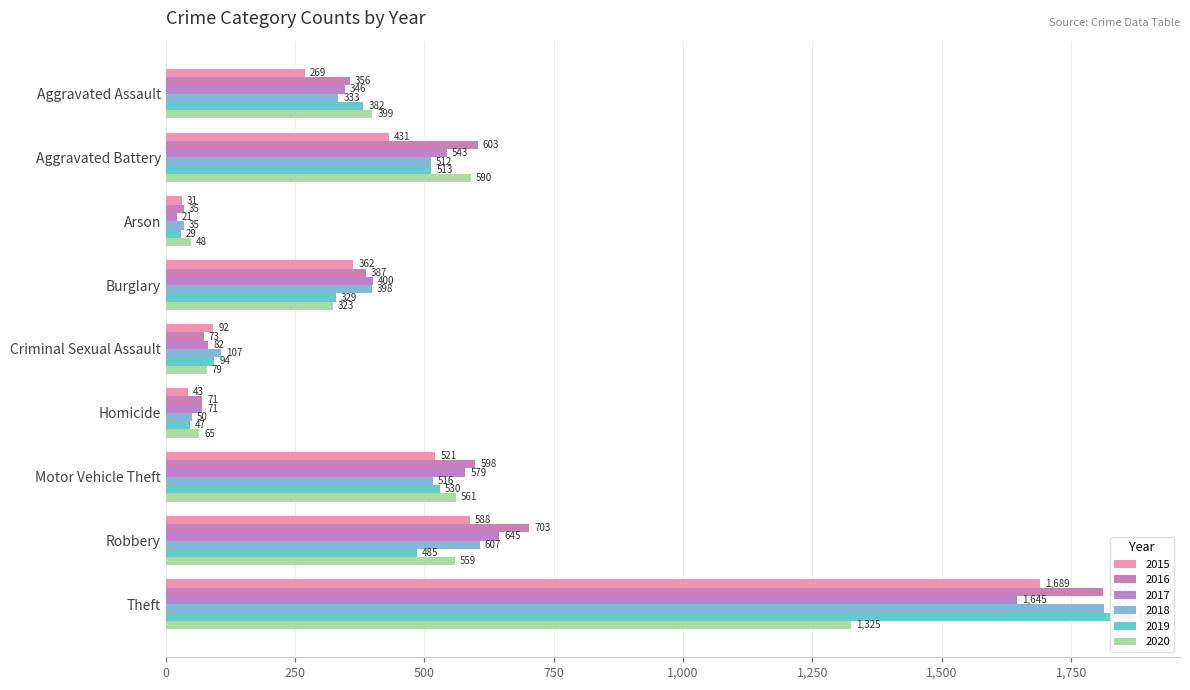

True or false: 2015 has a value of 362 at Burglary.

True